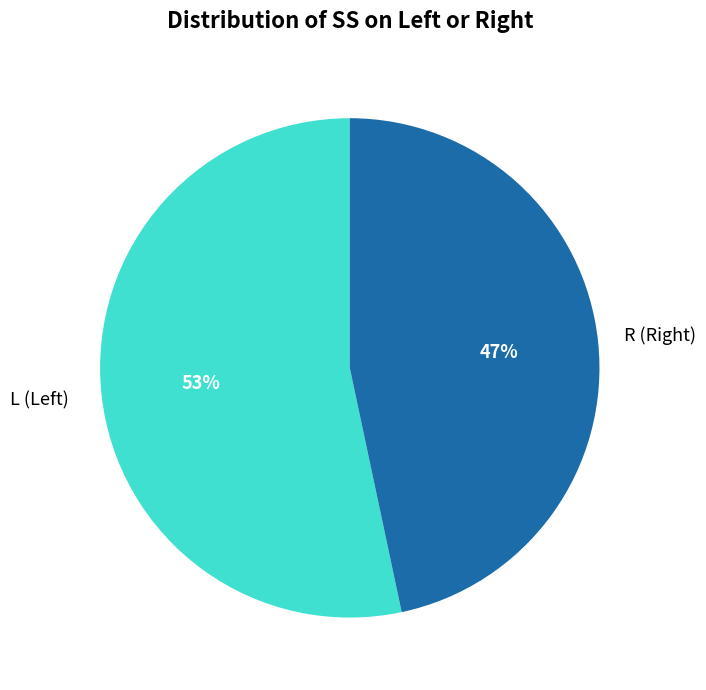

Is there any slice that represents more than half of the pie?

Yes